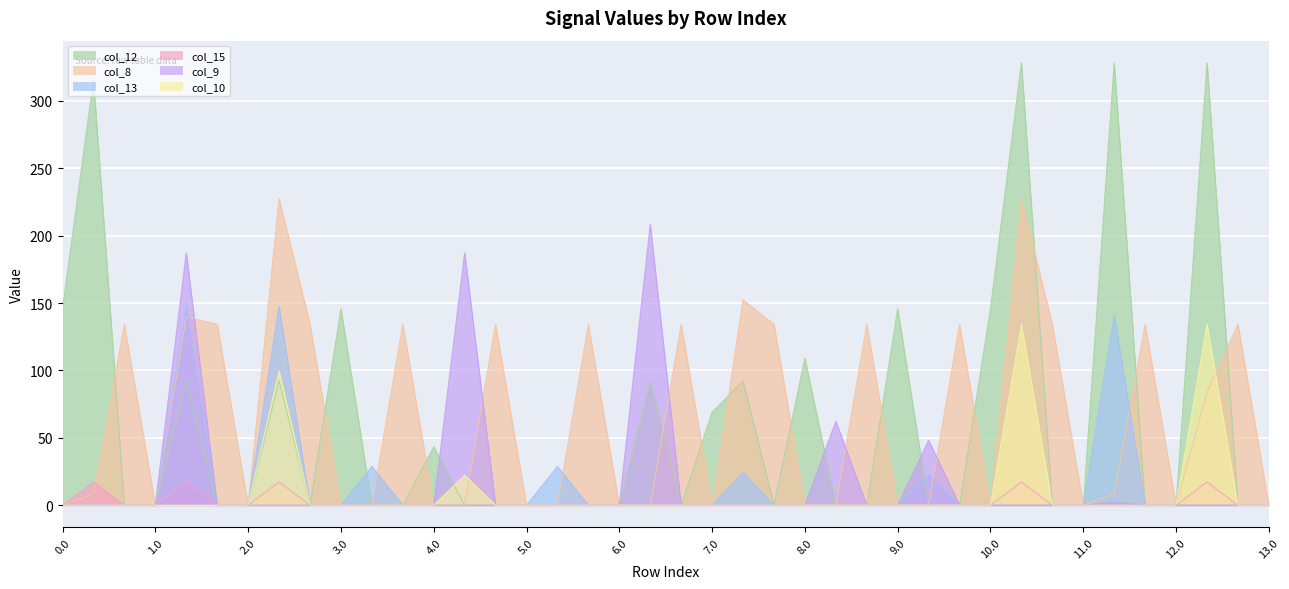

What is the total value across all series at 0.2?

134.2